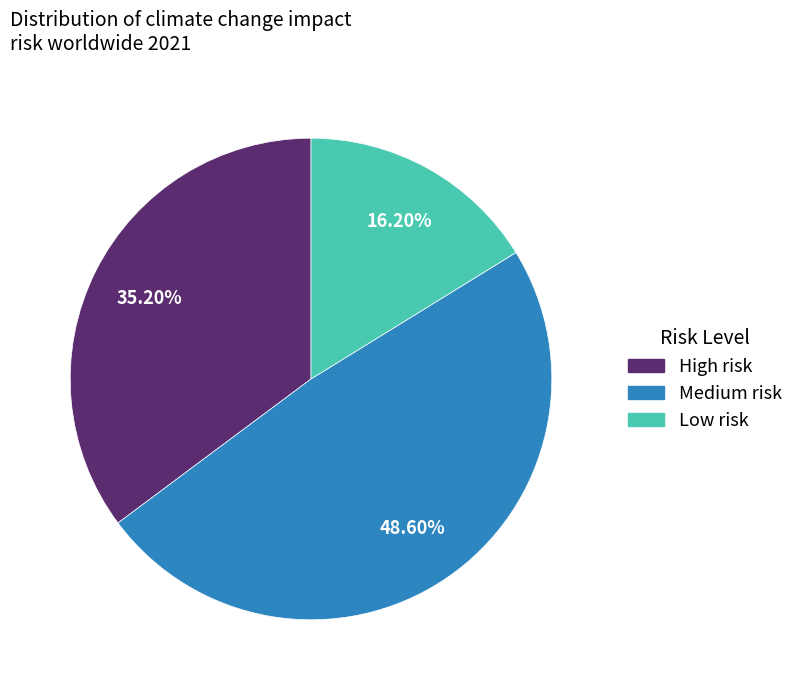

Rank the categories by value from highest to lowest.

Medium risk, High risk, Low risk